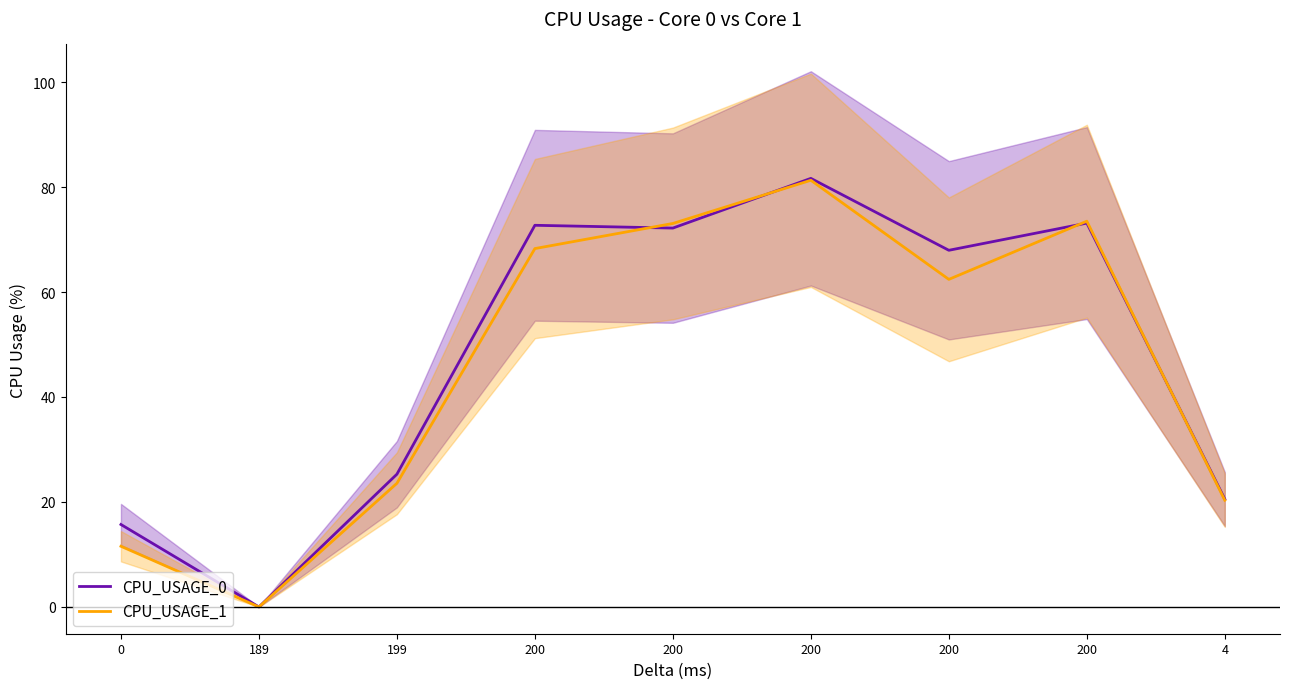

Rank the series by their average value, from highest to lowest.

CPU_USAGE_0, CPU_USAGE_1